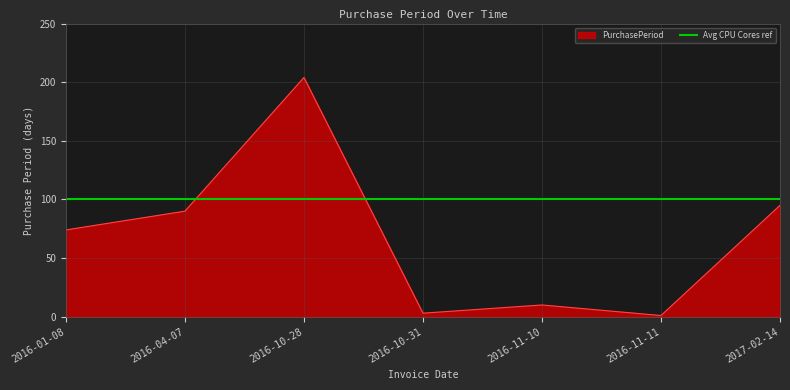

How many values exceed 74?

3